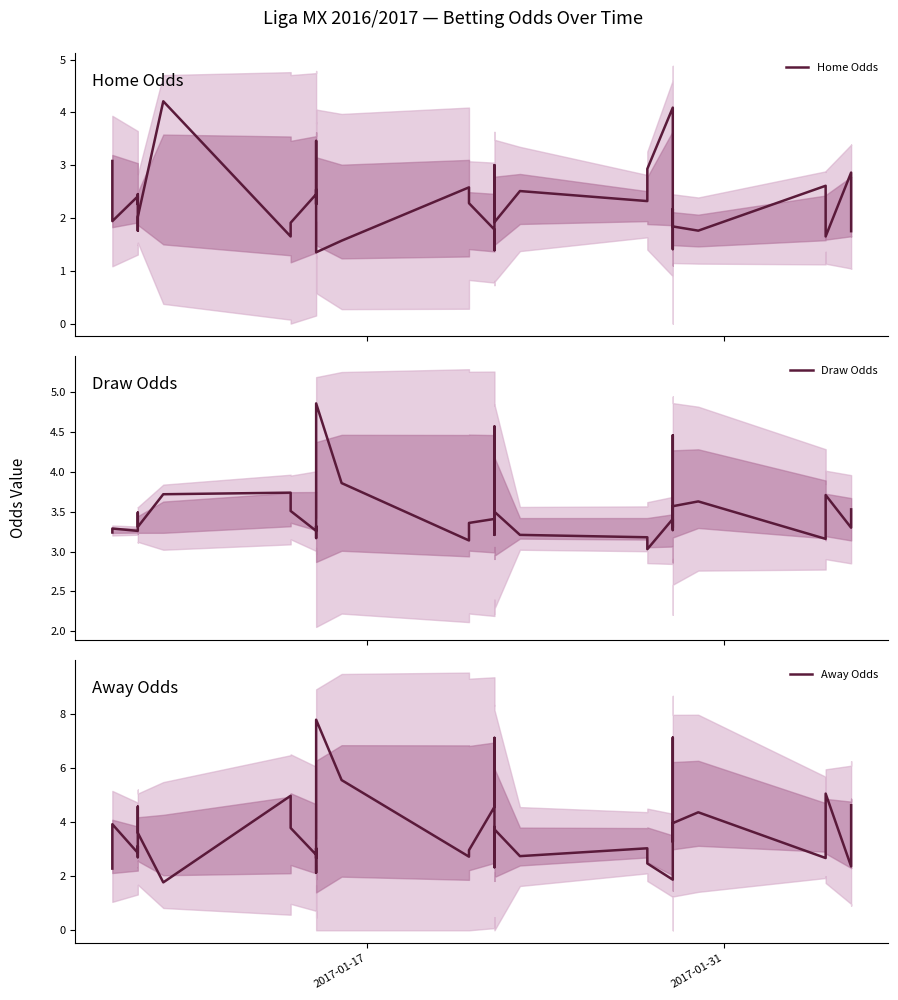

What is the smallest value displayed?

1.4